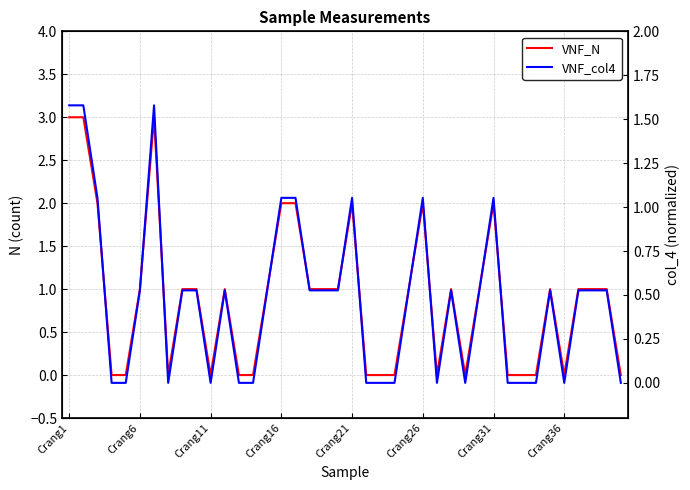

What position from the left is 12?

13